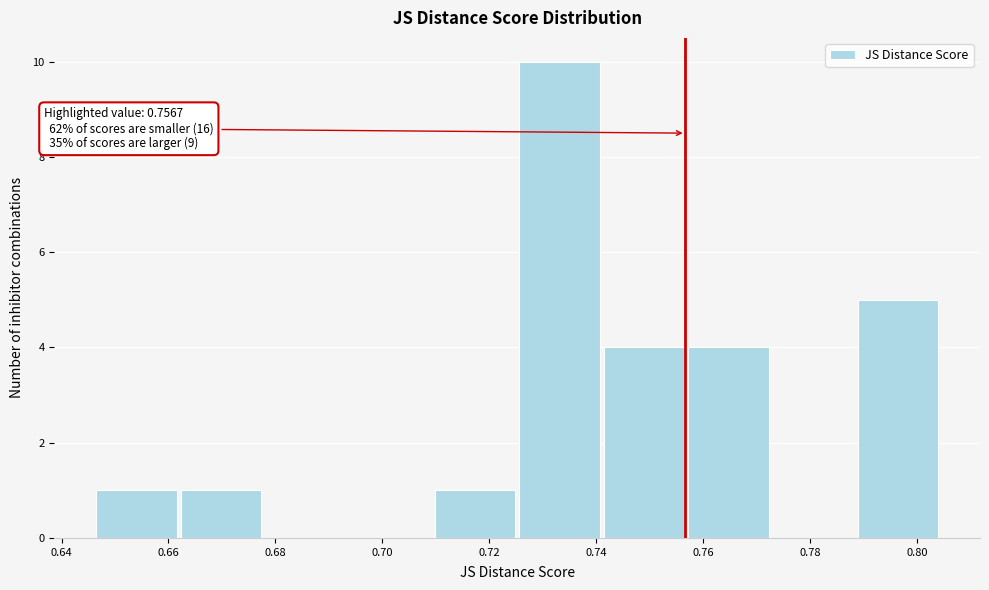

Over which range of the x-axis is the bar tallest?

0.726 to 0.742